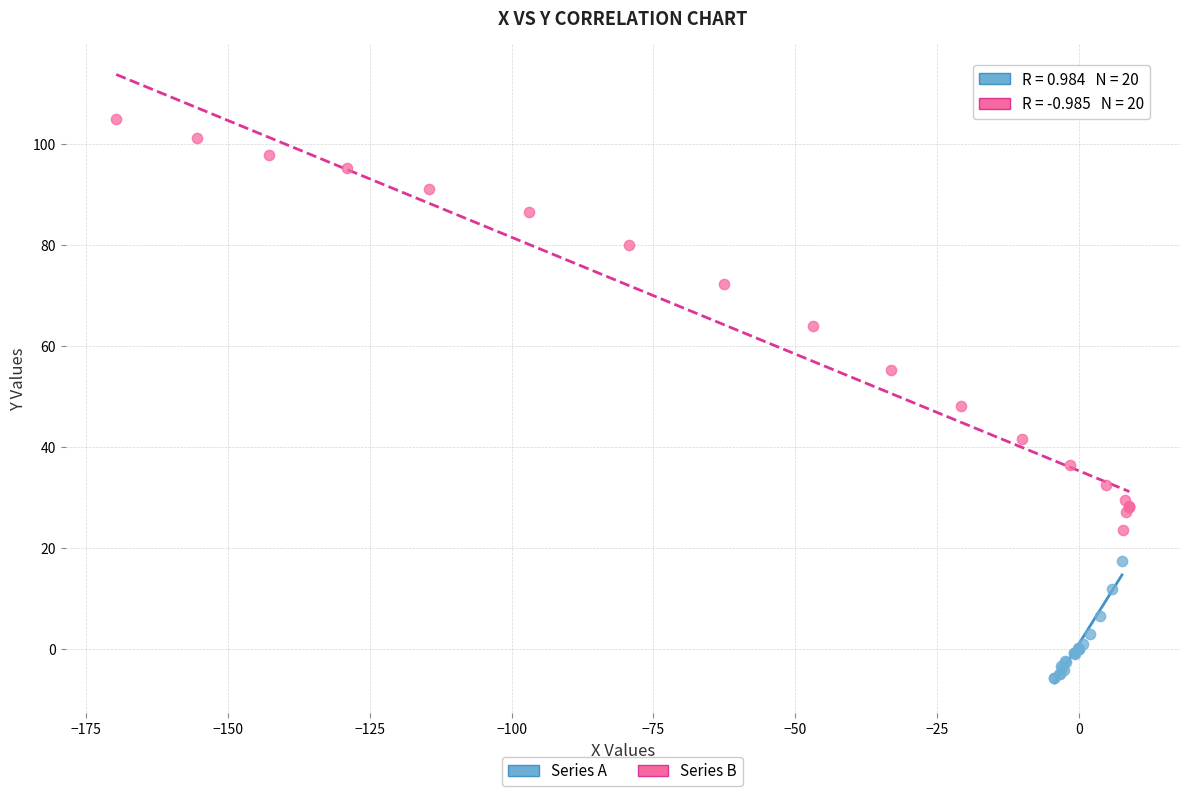

Which series contains the highest Y value?

Series B